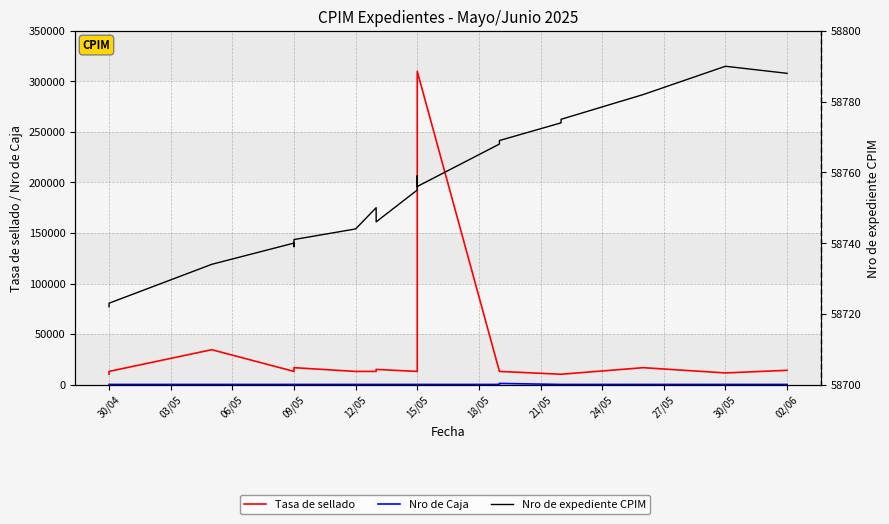

True or false: Nro de Caja has a value of 112 at 21/05.

True